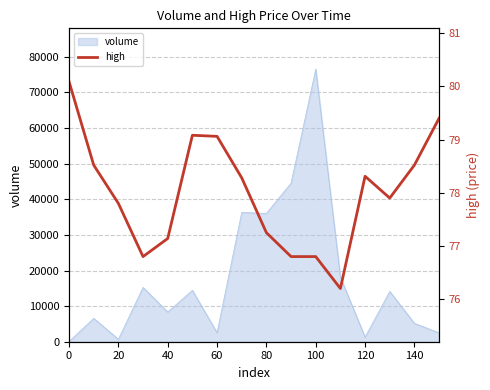

The value of volume at 80 is 36035.1. True or false?

True